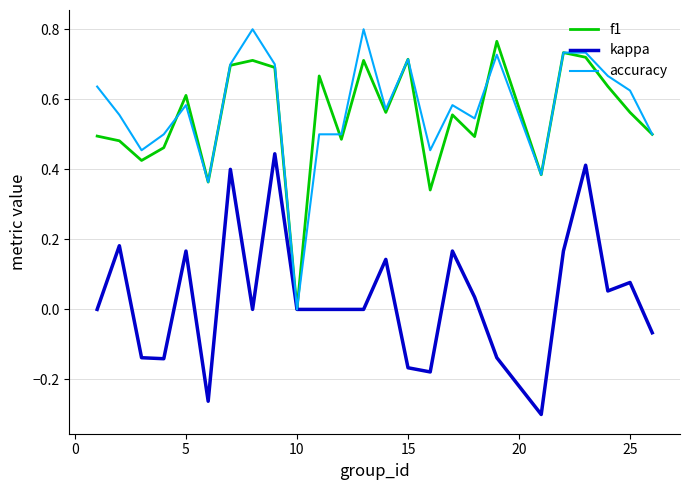

Is this an area chart (filled region under the line)?

No